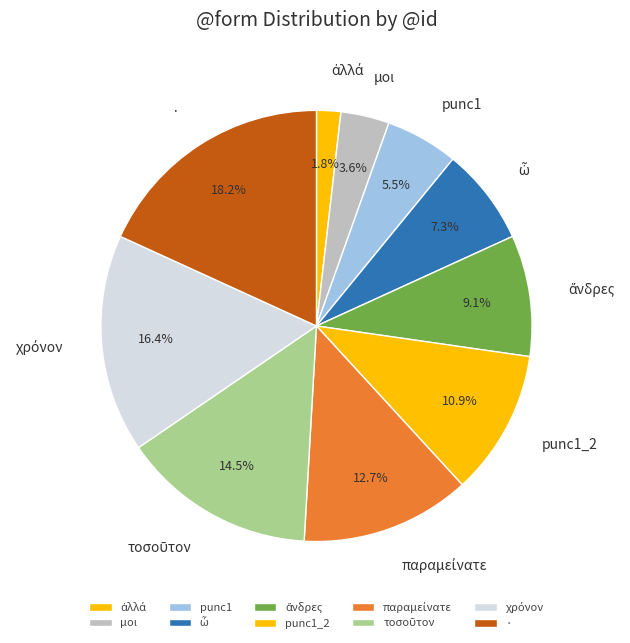

The · slice represents 11% of the pie. True or false?

False